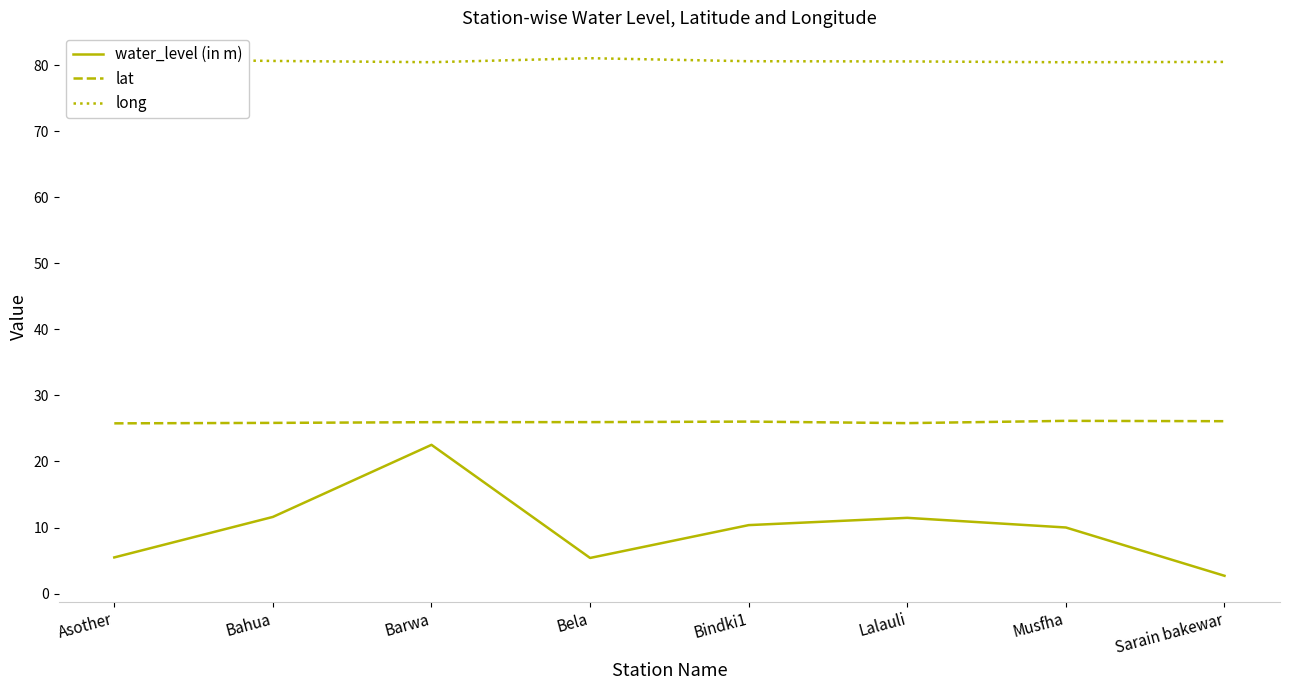

Does the chart display data point markers on the line(s)?

No